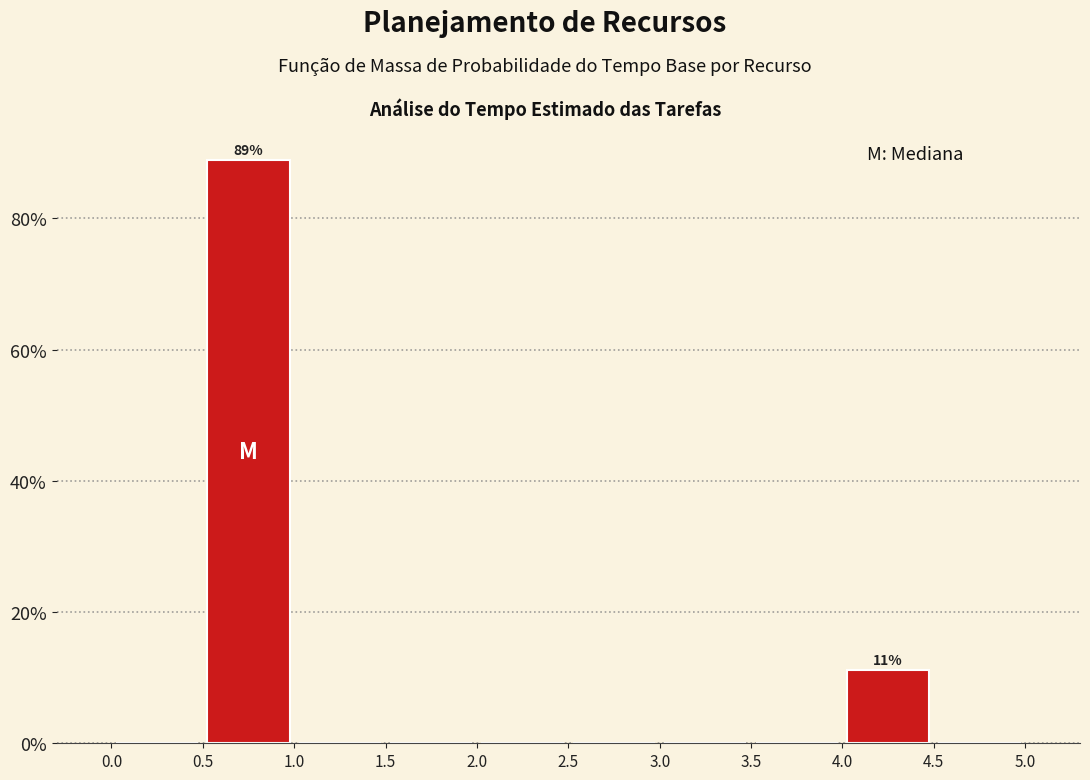

Which range on the x-axis has the tallest bar?

0.5 to 1.0